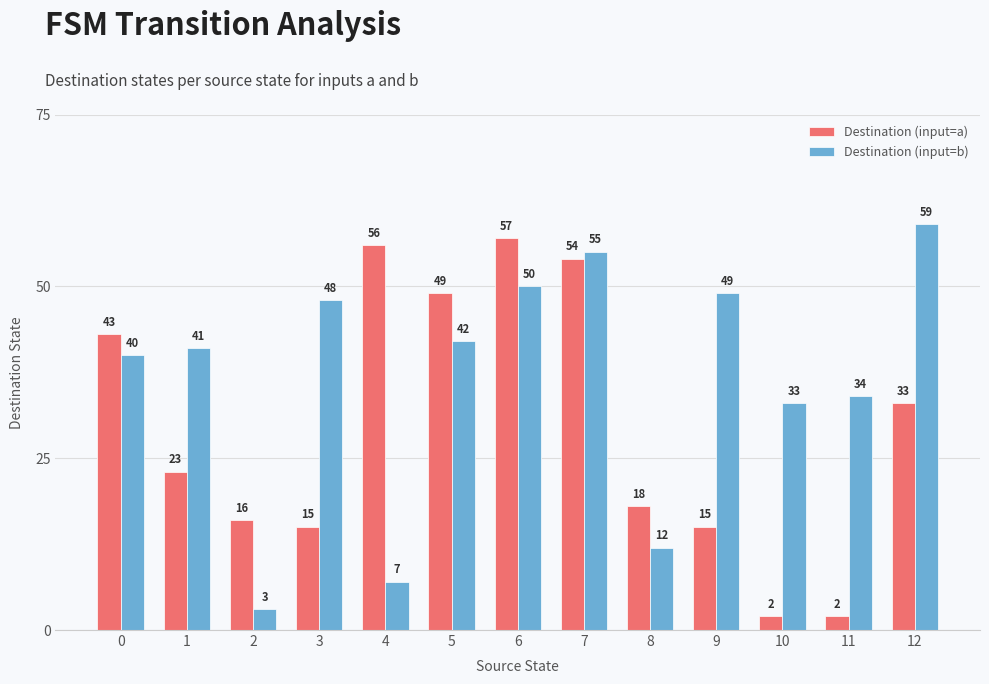

Which series has the largest range (max minus min)?

Destination (input=b)